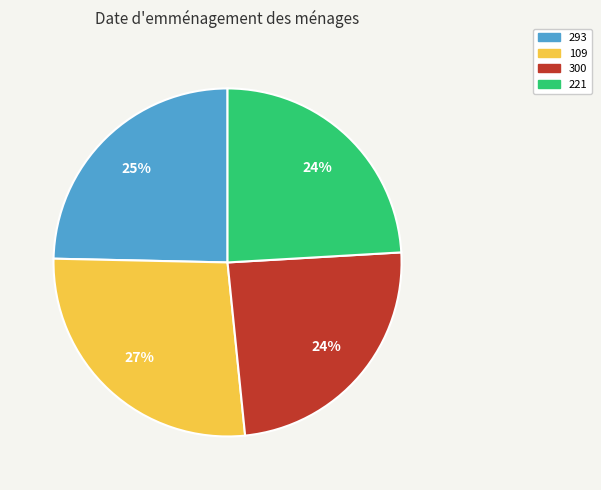

True or false: 293 accounts for 25% of the total.

True